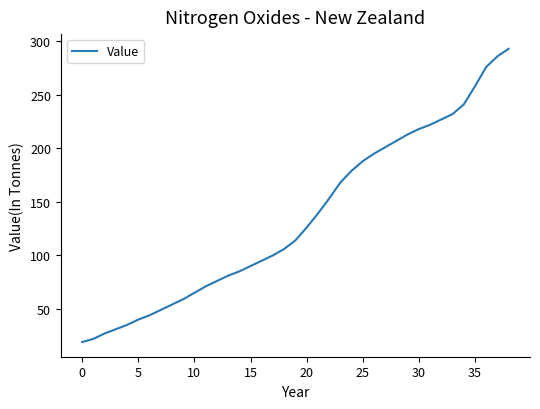

How many series are shown in this chart?

1